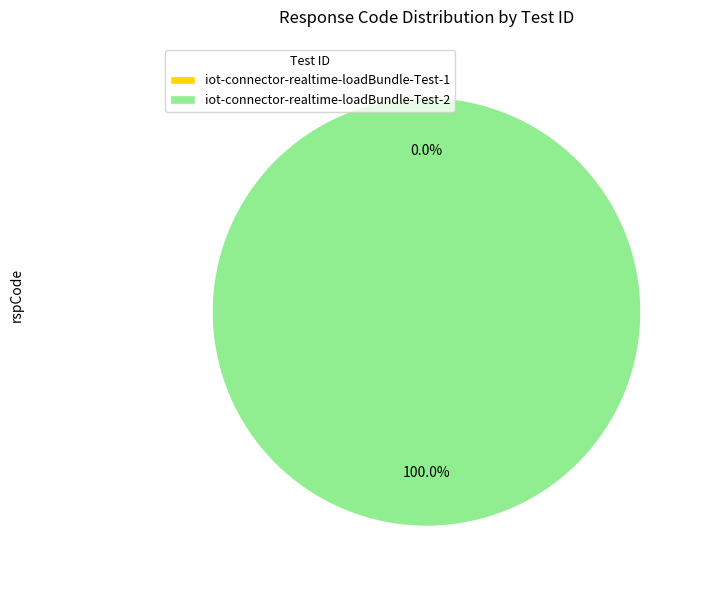

Which slice is the largest?

iot-connector-realtime-loadBundle-Test-2